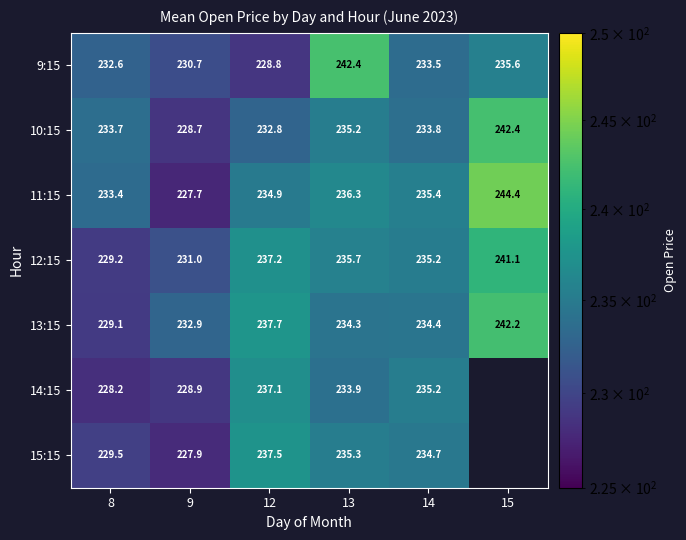

How many data points in 9:15 are less than 233?

3